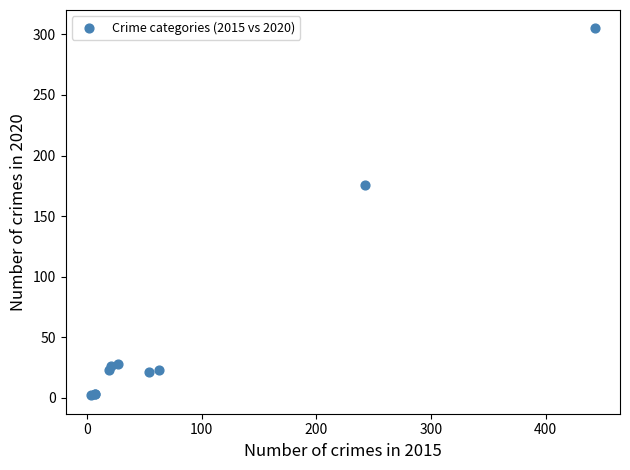

What Y value in the scatter plot is closest to 153?

176